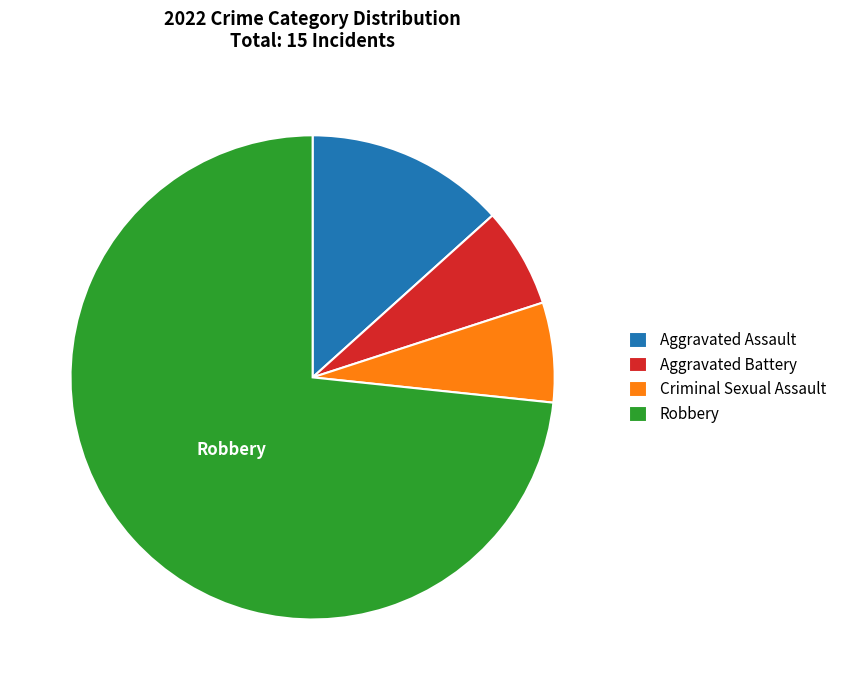

What is the ratio of the value at Aggravated Battery to the value at Aggravated Assault?

0.5